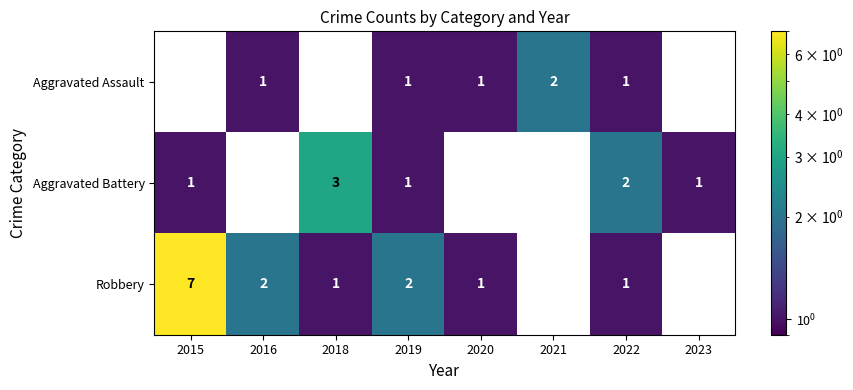

At which category does the chart reach its peak across all series?

2015